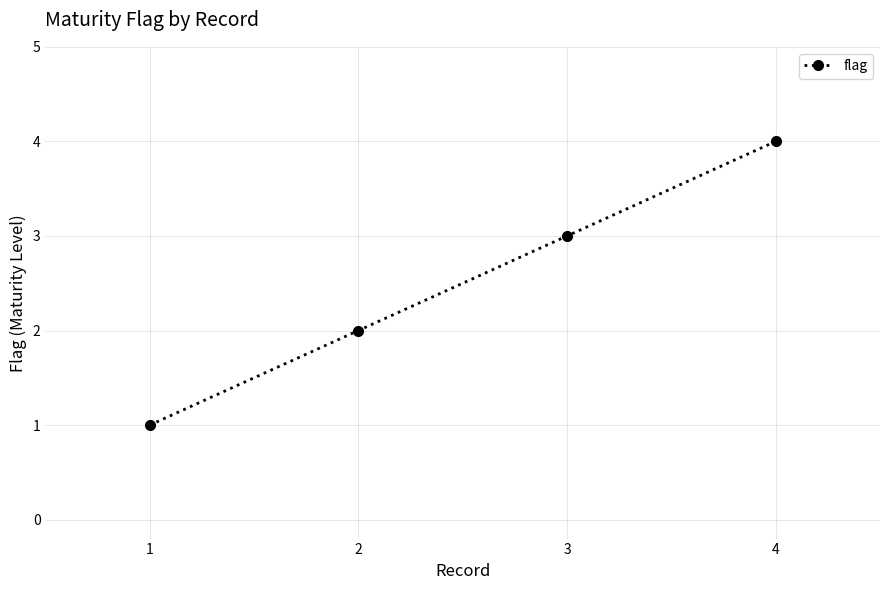

What is the difference between the maximum and minimum values?

3